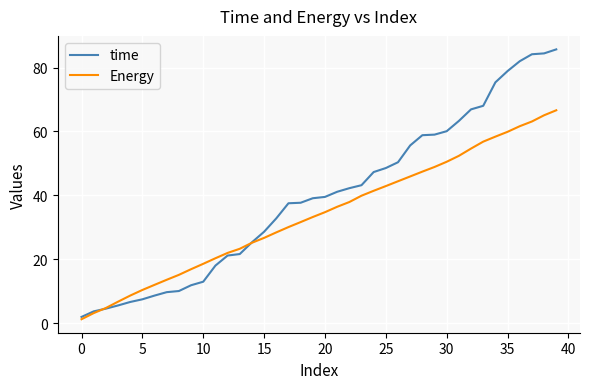

Which series has the widest spread of values?

time